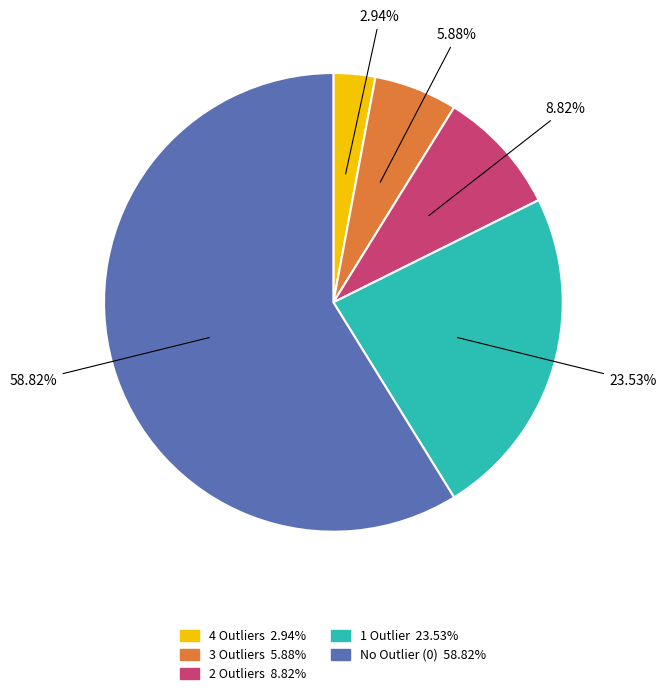

Is there a majority slice in this chart?

Yes